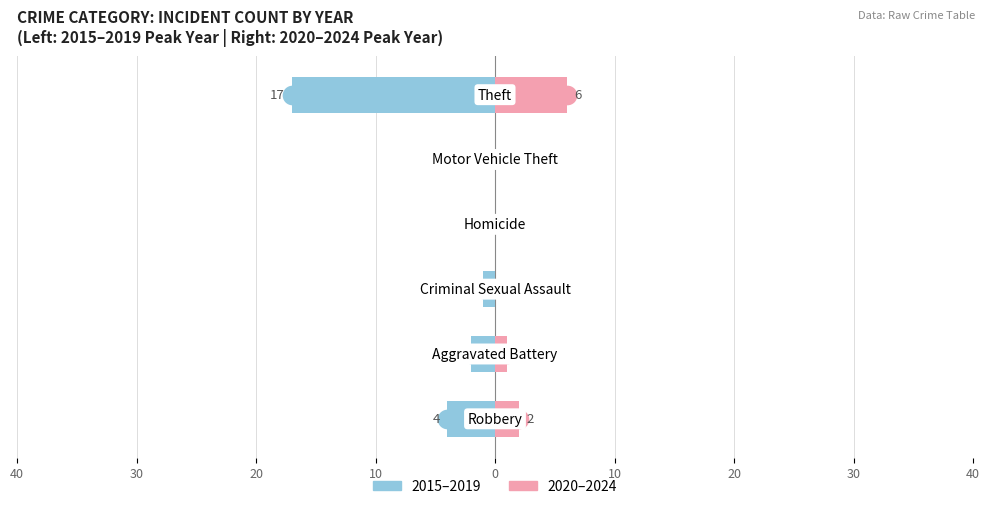

Which series has the widest spread of Y values?

2015–2019